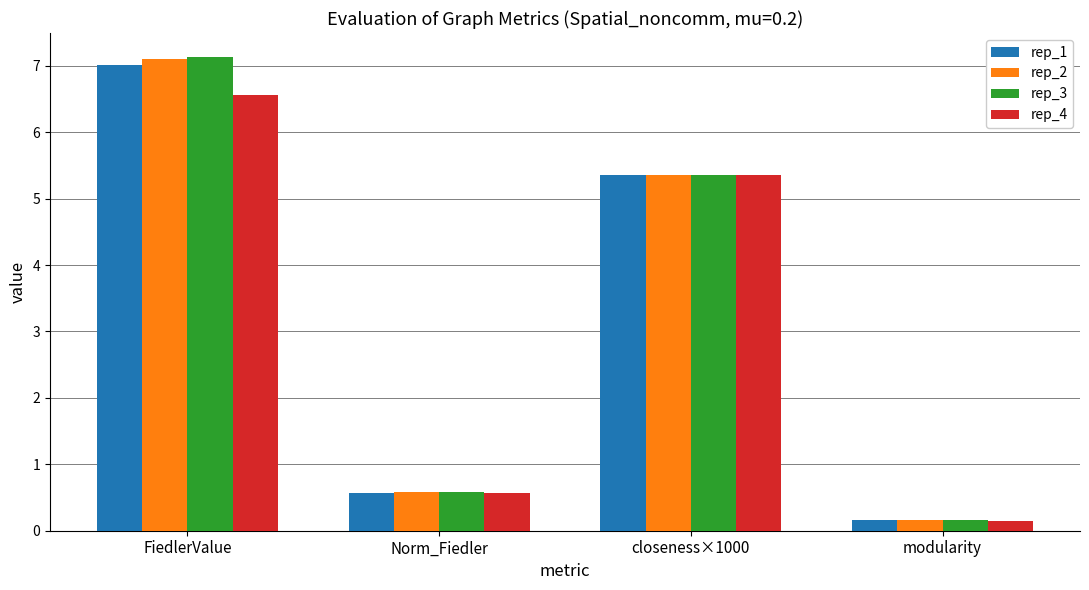

Which label corresponds to the largest value in the chart?

FiedlerValue